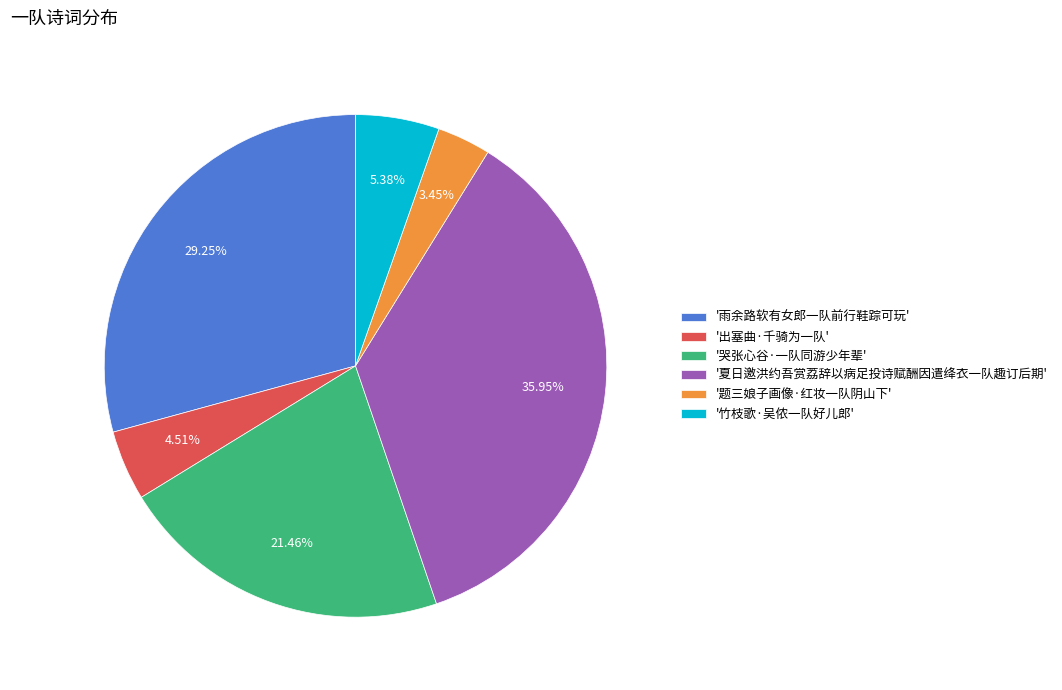

Combined, do '竹枝歌·吴侬一队好儿郎' and '哭张心谷·一队同游少年辈' account for over 50%?

No